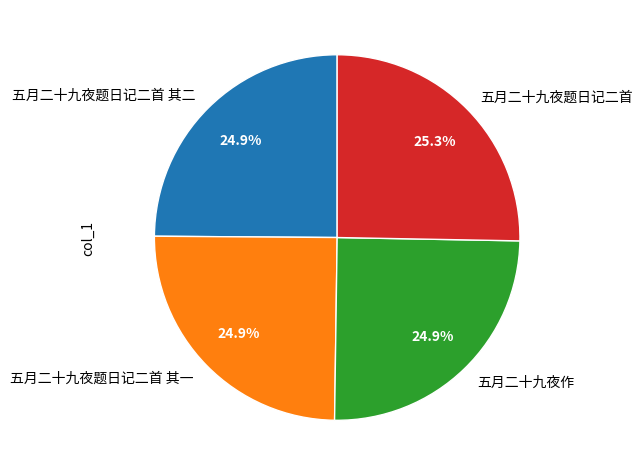

Is there any slice that represents more than half of the pie?

No